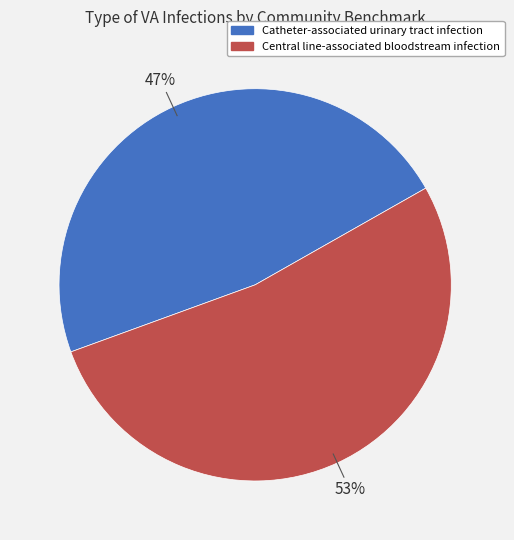

To the nearest percent, what is the average slice percentage?

50%